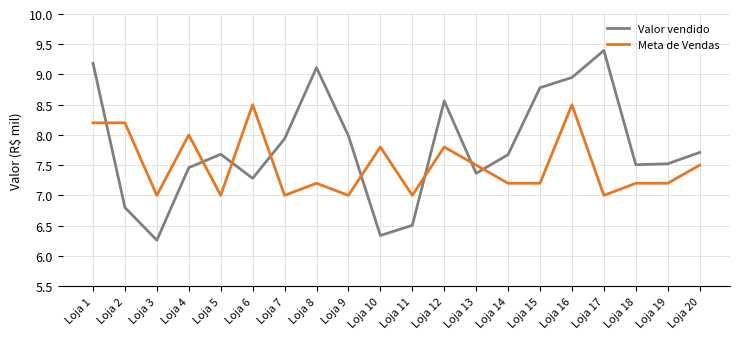

List the series in order of their overall mean, highest first.

Valor vendido, Meta de Vendas